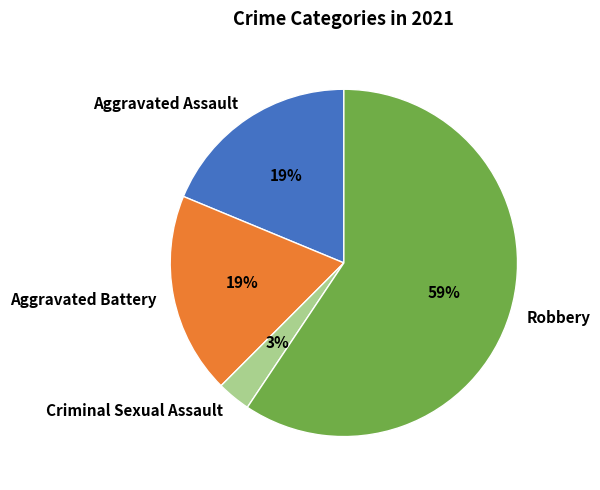

Count the number of slices in the pie.

4